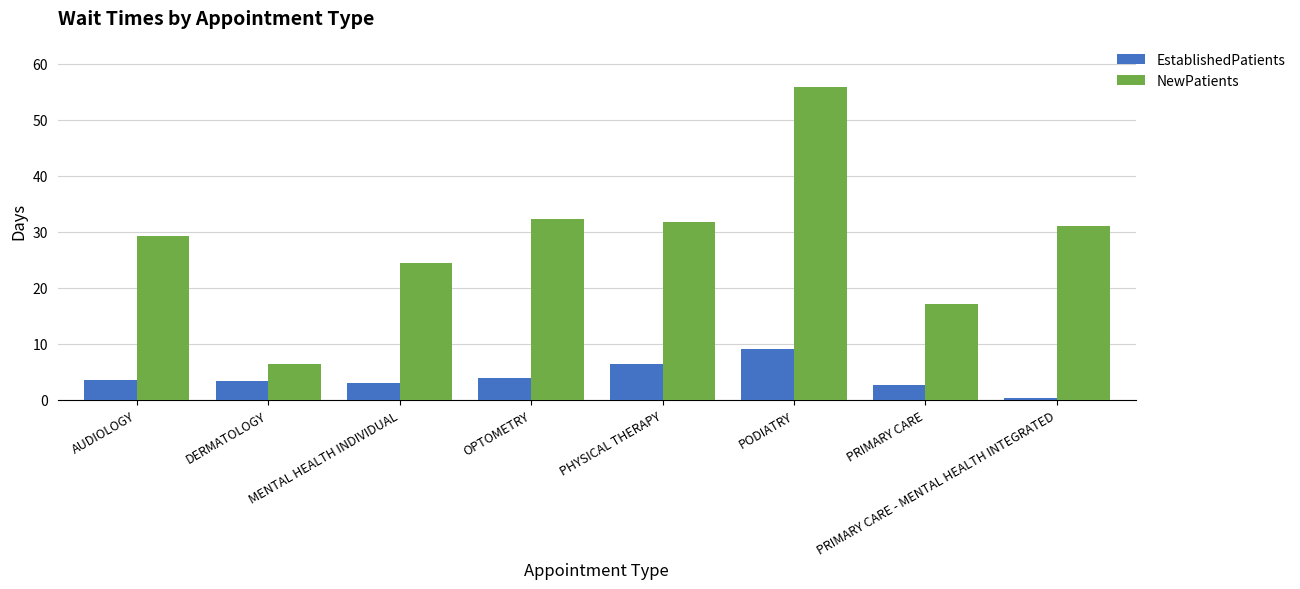

What is the spread (max minus min) of values at PRIMARY CARE - MENTAL HEALTH INTEGRATED?

30.7